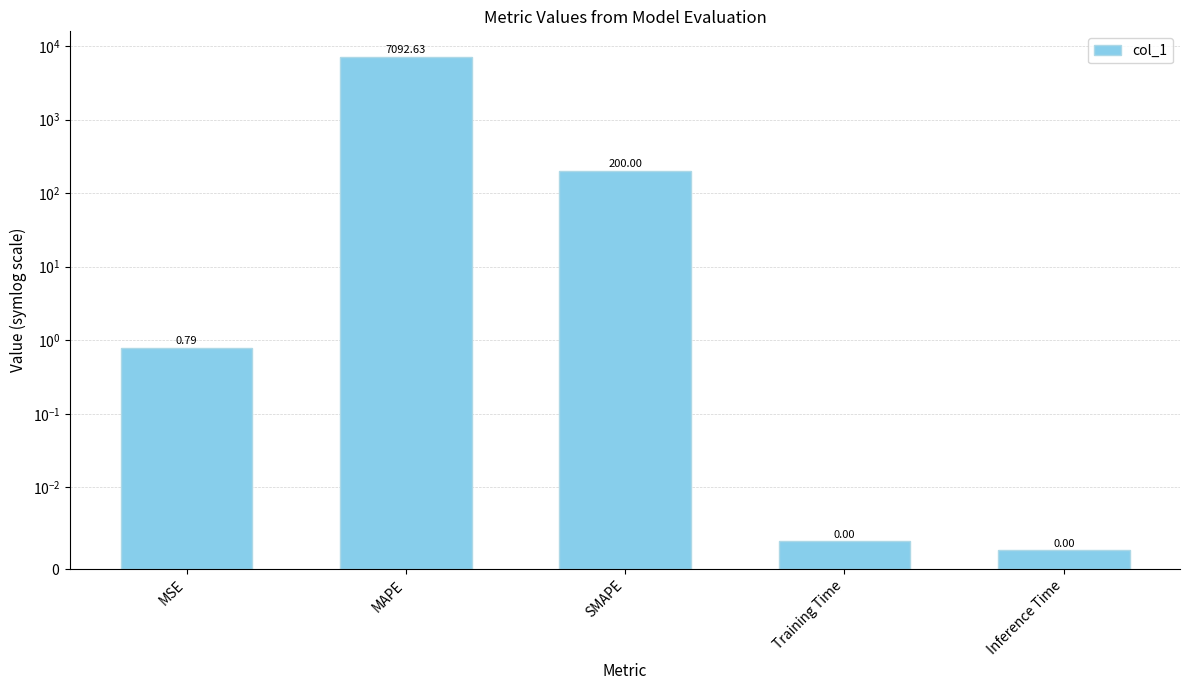

Reading right to left, list all the values displayed in this chart.

0.0	0.0	200.0	7092.6	0.8